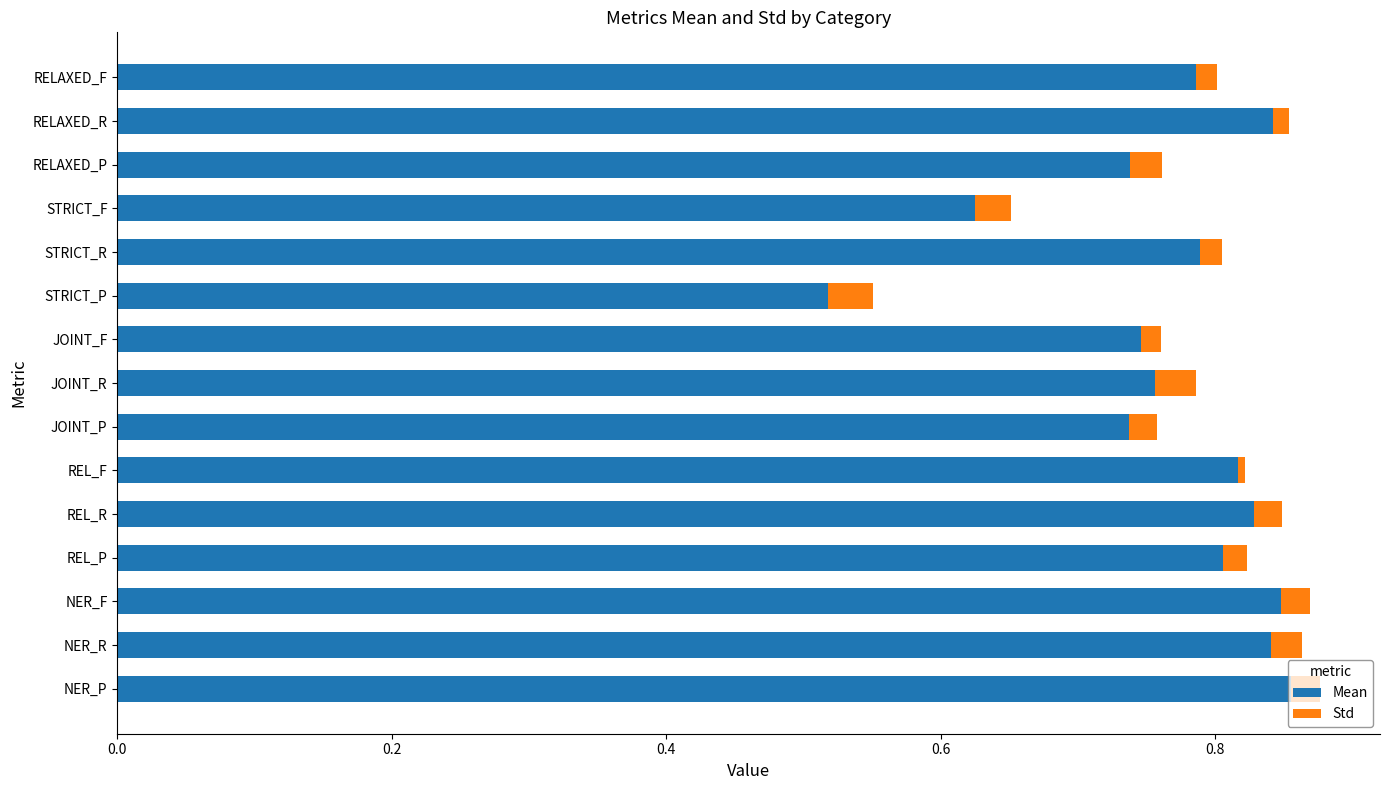

What is the difference between the second highest and minimum values in the Mean series?

0.3